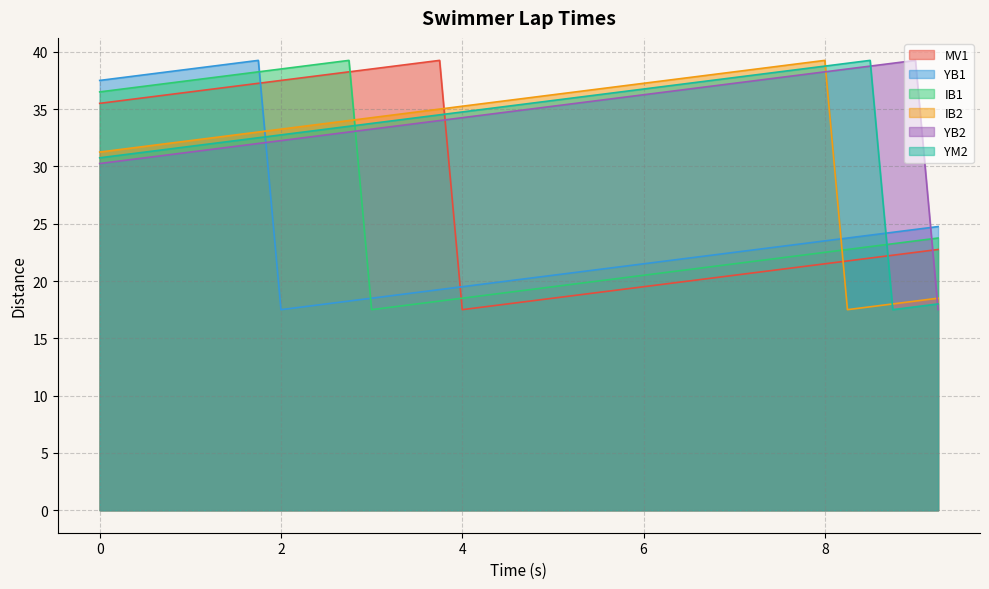

What is the label of the 19th point from the right?

4.75